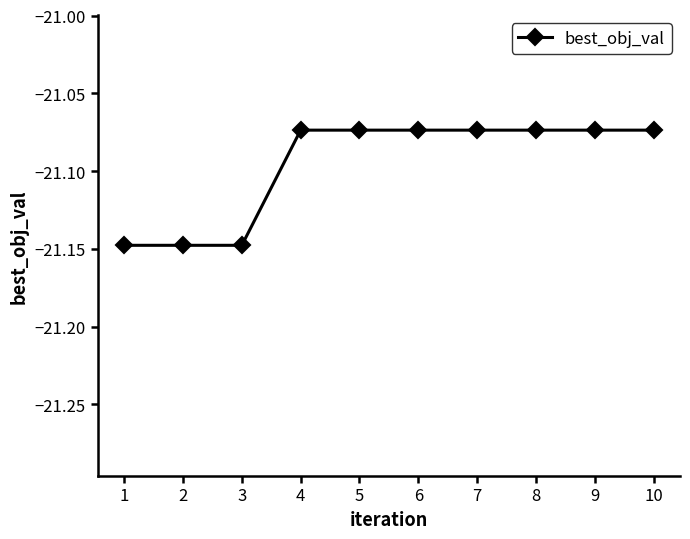

What is the change in value from 3 to 10?

+0.1